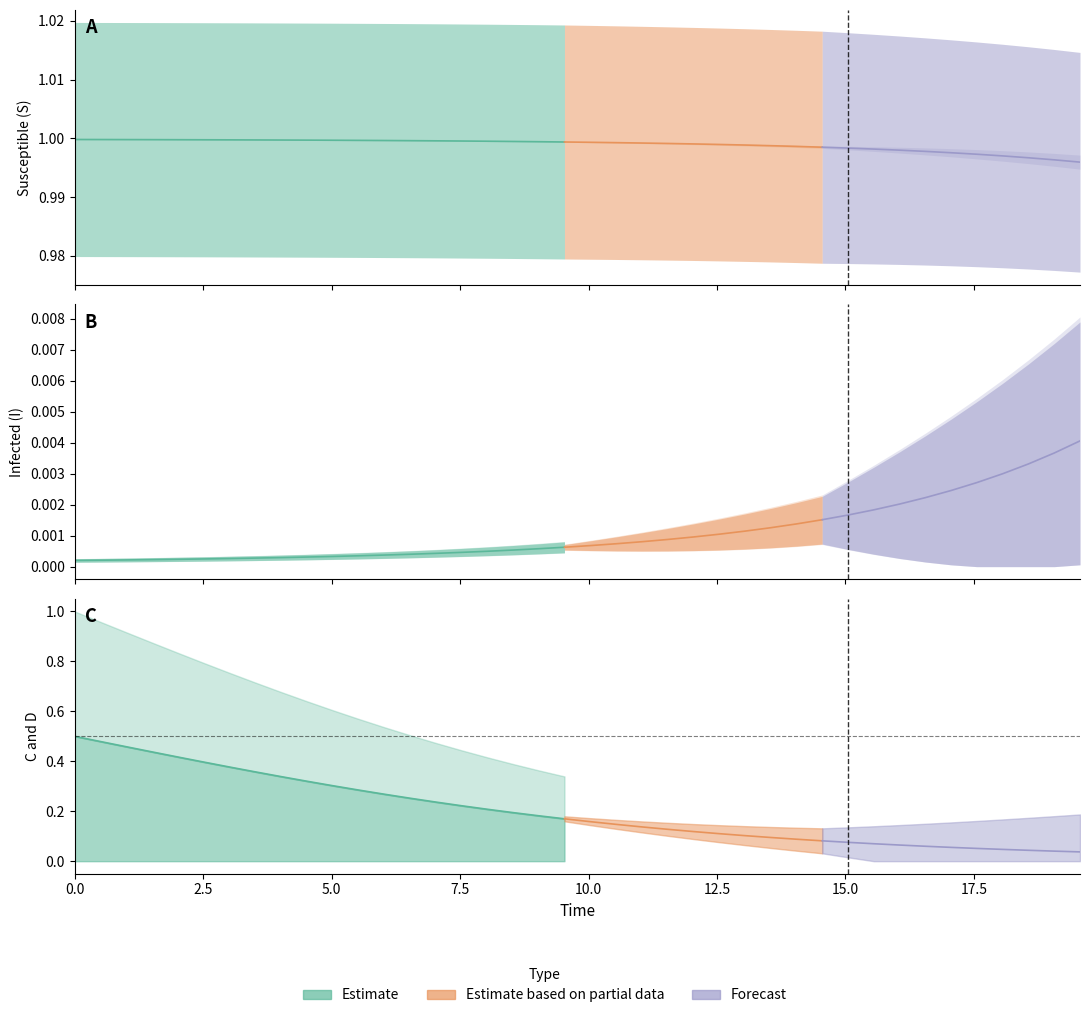

Between 6 and 23, which is larger?

6